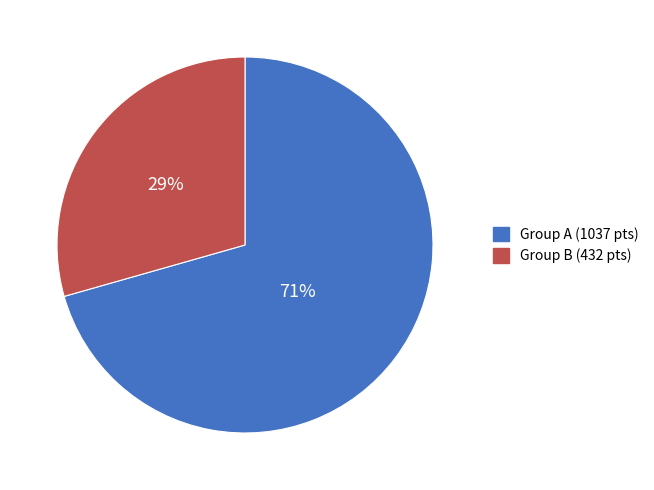

To the nearest percent, what is the average slice percentage?

50%